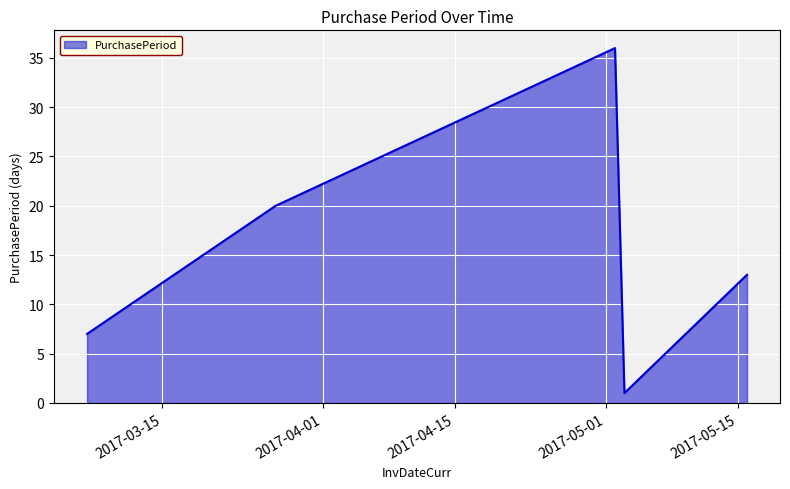

What is the greatest value displayed?

36